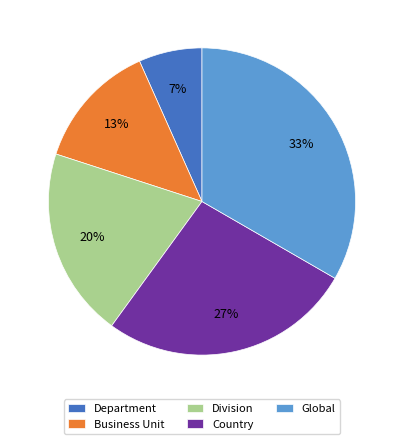

Is Division the majority of the pie?

No